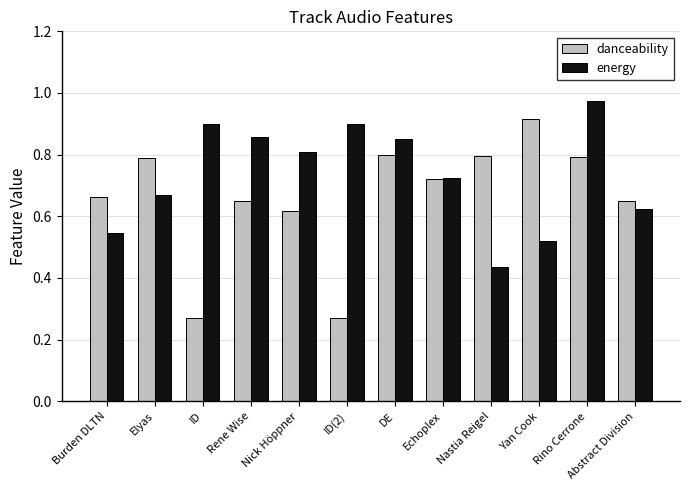

True or false: energy has a value of 0.9 at ID.

True